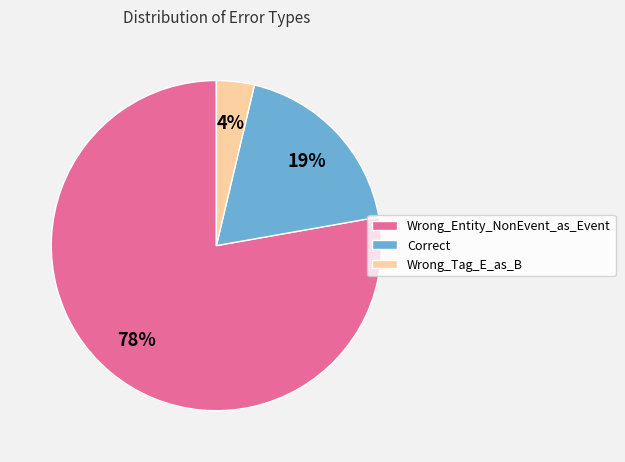

Combined, do Wrong_Tag_E_as_B and Wrong_Entity_NonEvent_as_Event account for over 50%?

Yes